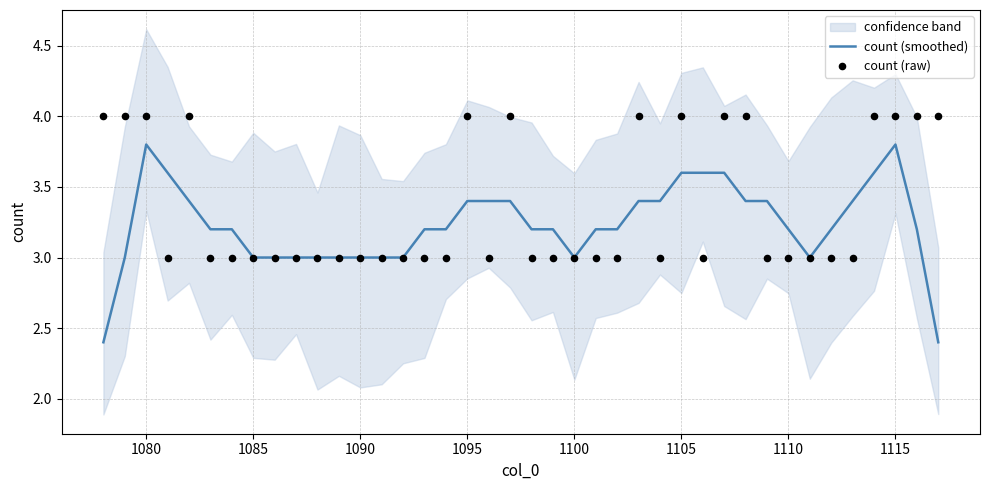

Is it true that count (smoothed) equals 5.3 at 1085?

False